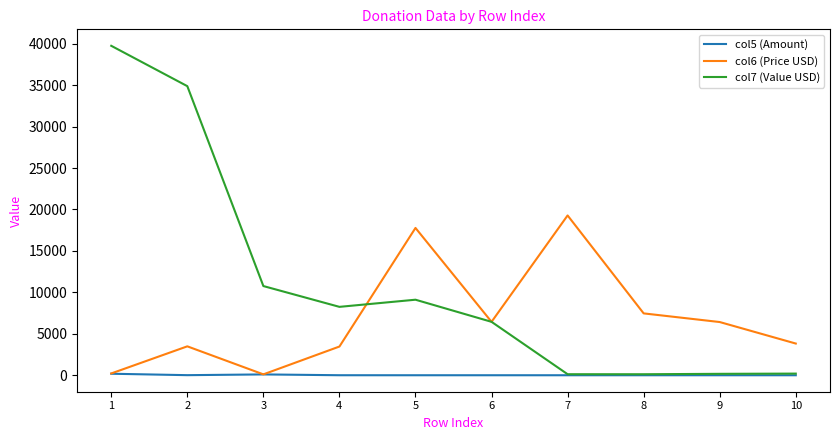

Read the col5 (Amount) value at 5.

0.5